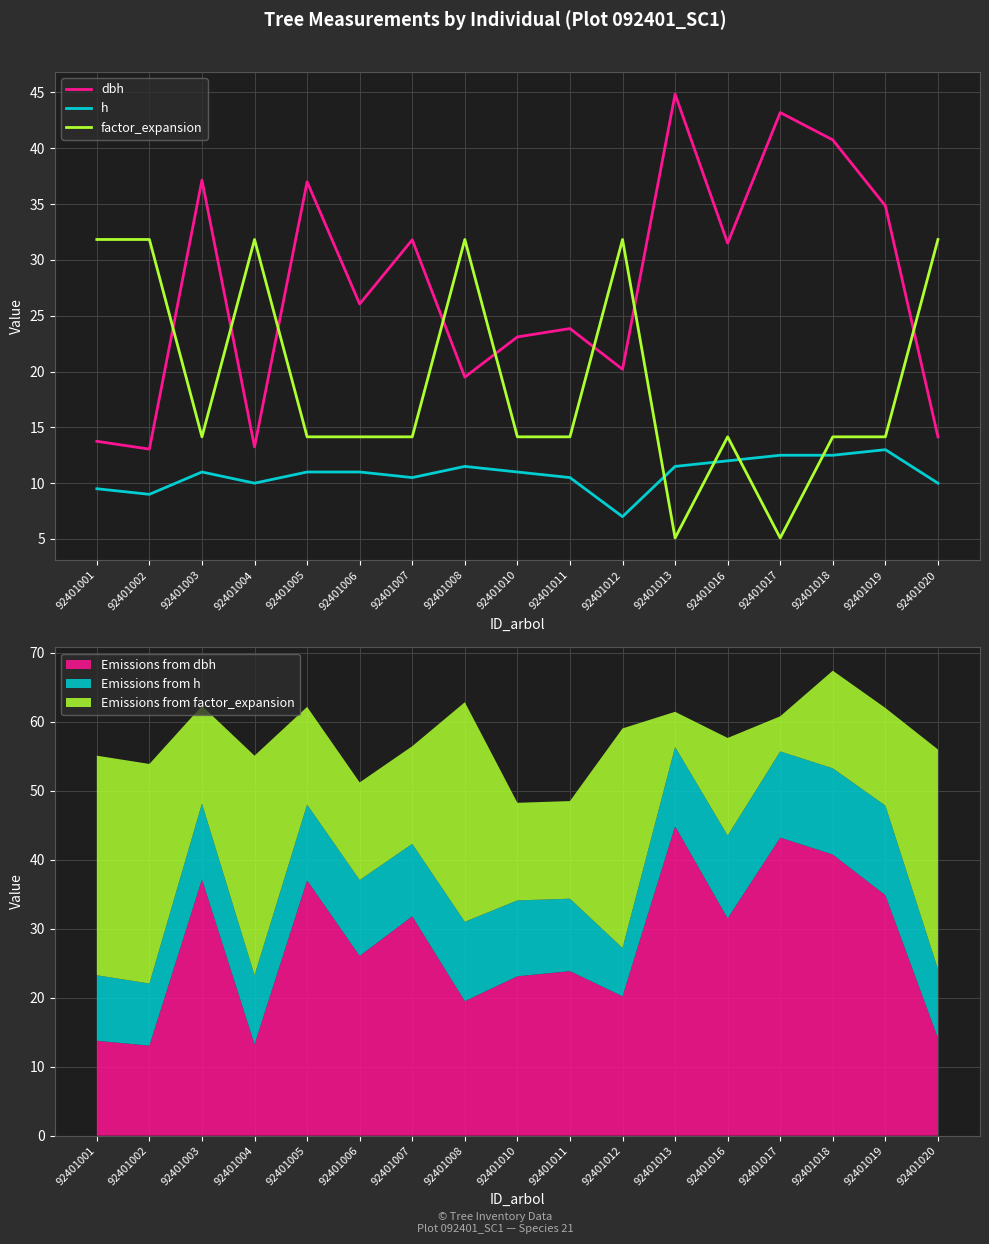

Reading left to right, list all the values displayed in this chart.

dbh: 92401001=13.8	92401002=13.1	92401003=37.1	92401004=13.2	92401005=37.0	92401006=26.1	92401007=31.8	92401008=19.5	92401010=23.1	92401011=23.9	92401012=20.2	92401013=44.9	92401016=31.5	92401017=43.2	92401018=40.8	92401019=34.9	92401020=14.2
h: 92401001=9.5	92401002=9.0	92401003=11.0	92401004=10.0	92401005=11.0	92401006=11.0	92401007=10.5	92401008=11.5	92401010=11.0	92401011=10.5	92401012=7.0	92401013=11.5	92401016=12.0	92401017=12.5	92401018=12.5	92401019=13.0	92401020=10.0
factor_expansion: 92401001=31.8	92401002=31.8	92401003=14.2	92401004=31.8	92401005=14.2	92401006=14.2	92401007=14.2	92401008=31.8	92401010=14.2	92401011=14.2	92401012=31.8	92401013=5.1	92401016=14.2	92401017=5.1	92401018=14.2	92401019=14.2	92401020=31.8